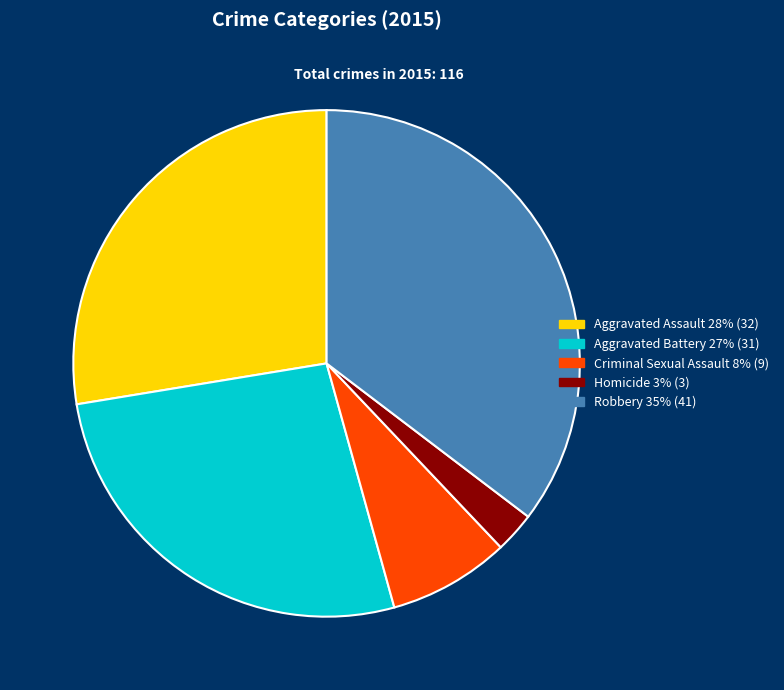

Combined, do Homicide and Robbery account for over 50%?

No